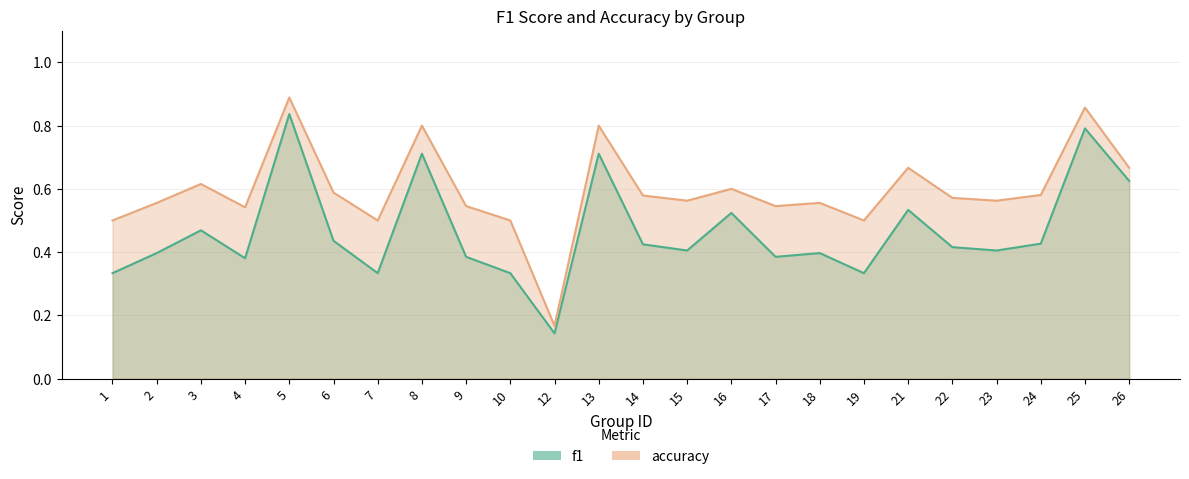

Is it true that f1 equals 0.2 at 1?

False